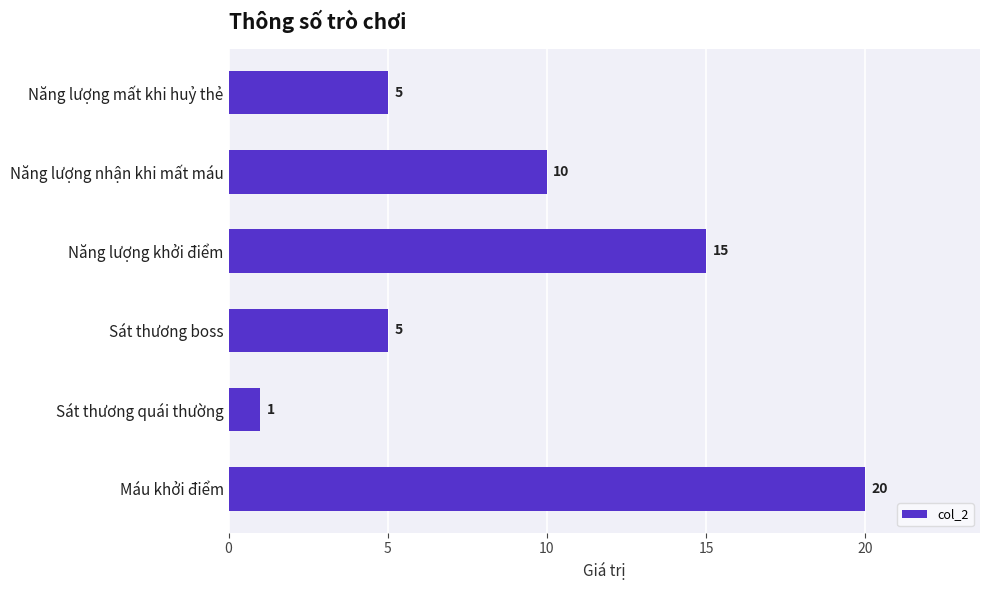

Reading top to bottom, transcribe all the data shown in this chart.

5	10	15	5	1	20